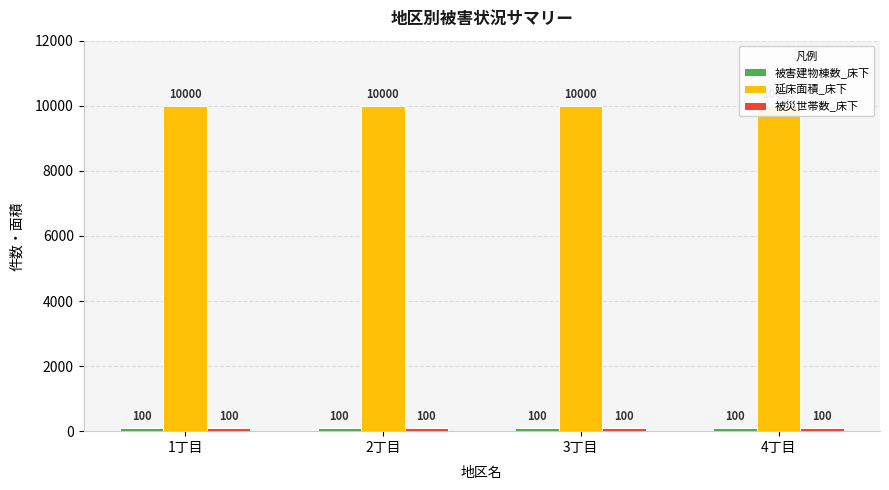

What is the value of the 被災世帯数_床下 bar at the 2nd from the left?

100